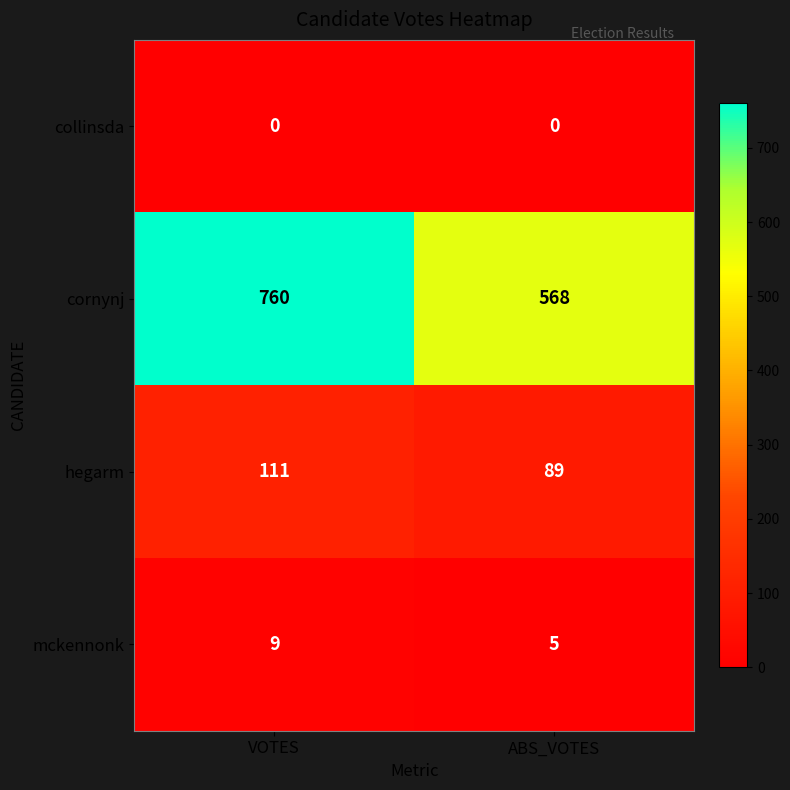

At which label does cornynj reach its minimum?

ABS_VOTES